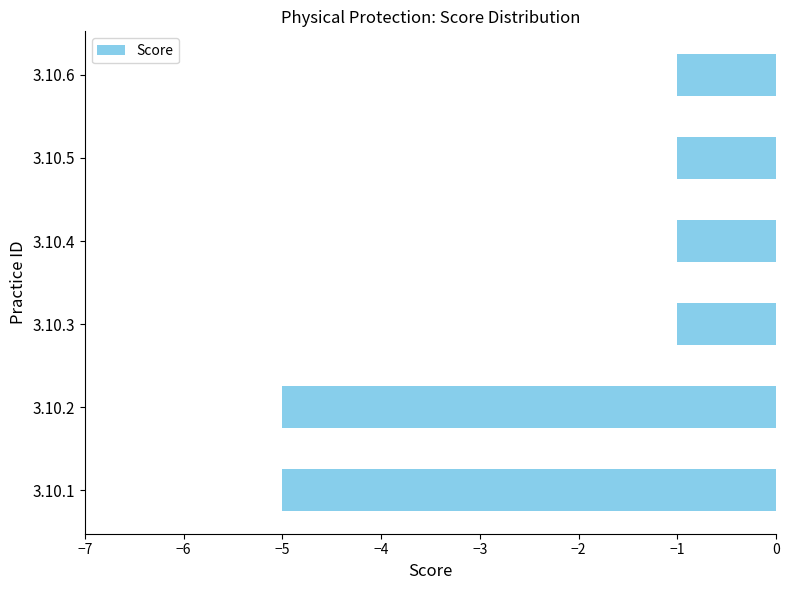

How many distinct data groups are displayed?

1